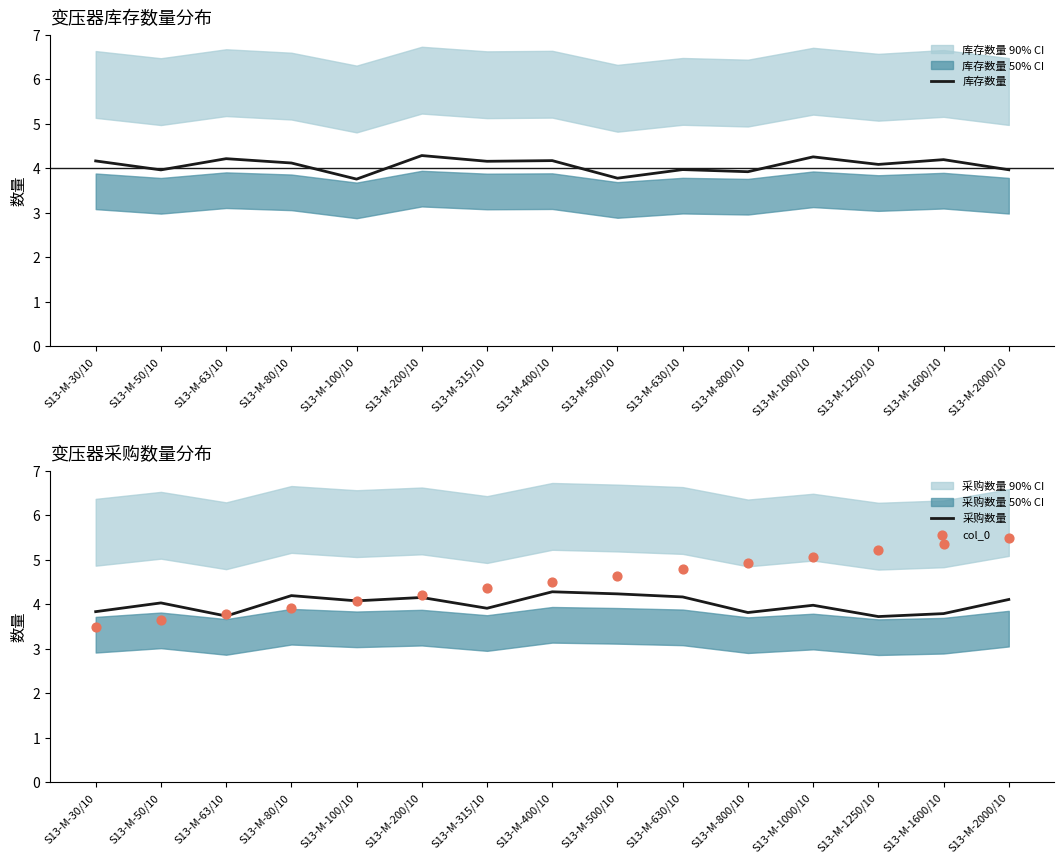

At how many categories does at least one series exceed 4?

15